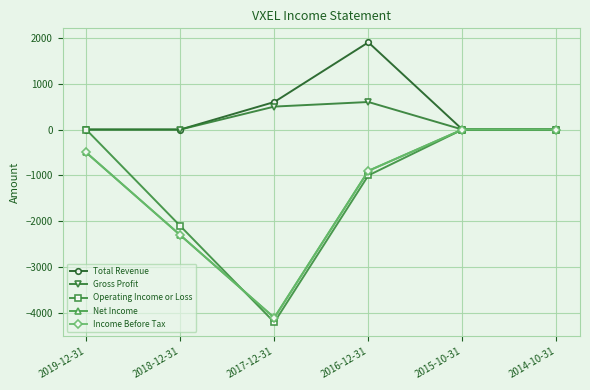

What is the maximum value shown in the chart?

1900